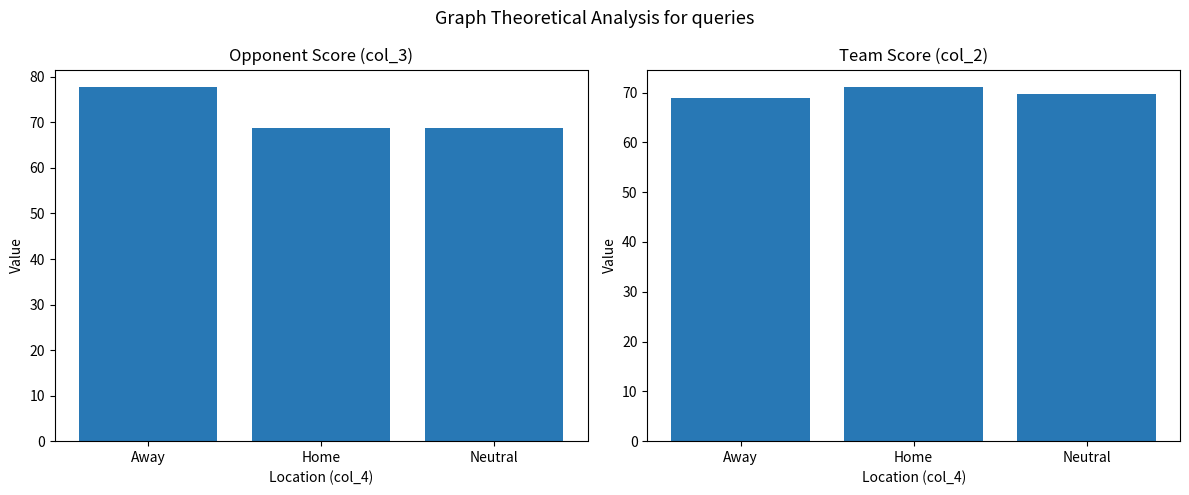

At how many categories does at least one series exceed 75?

1